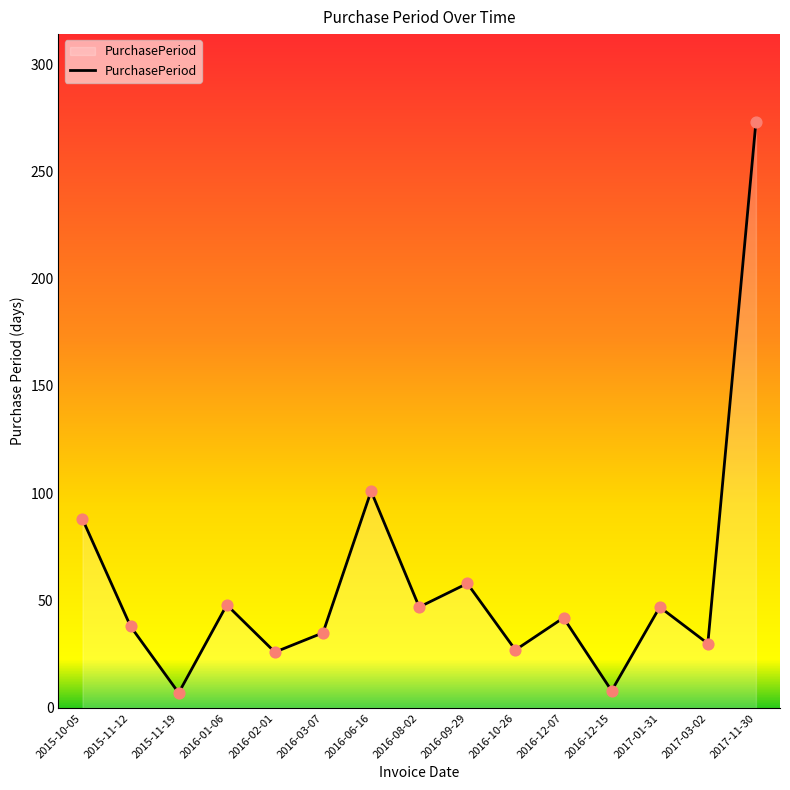

What is the change in value from 2015-11-19 to 2017-11-30?

+266